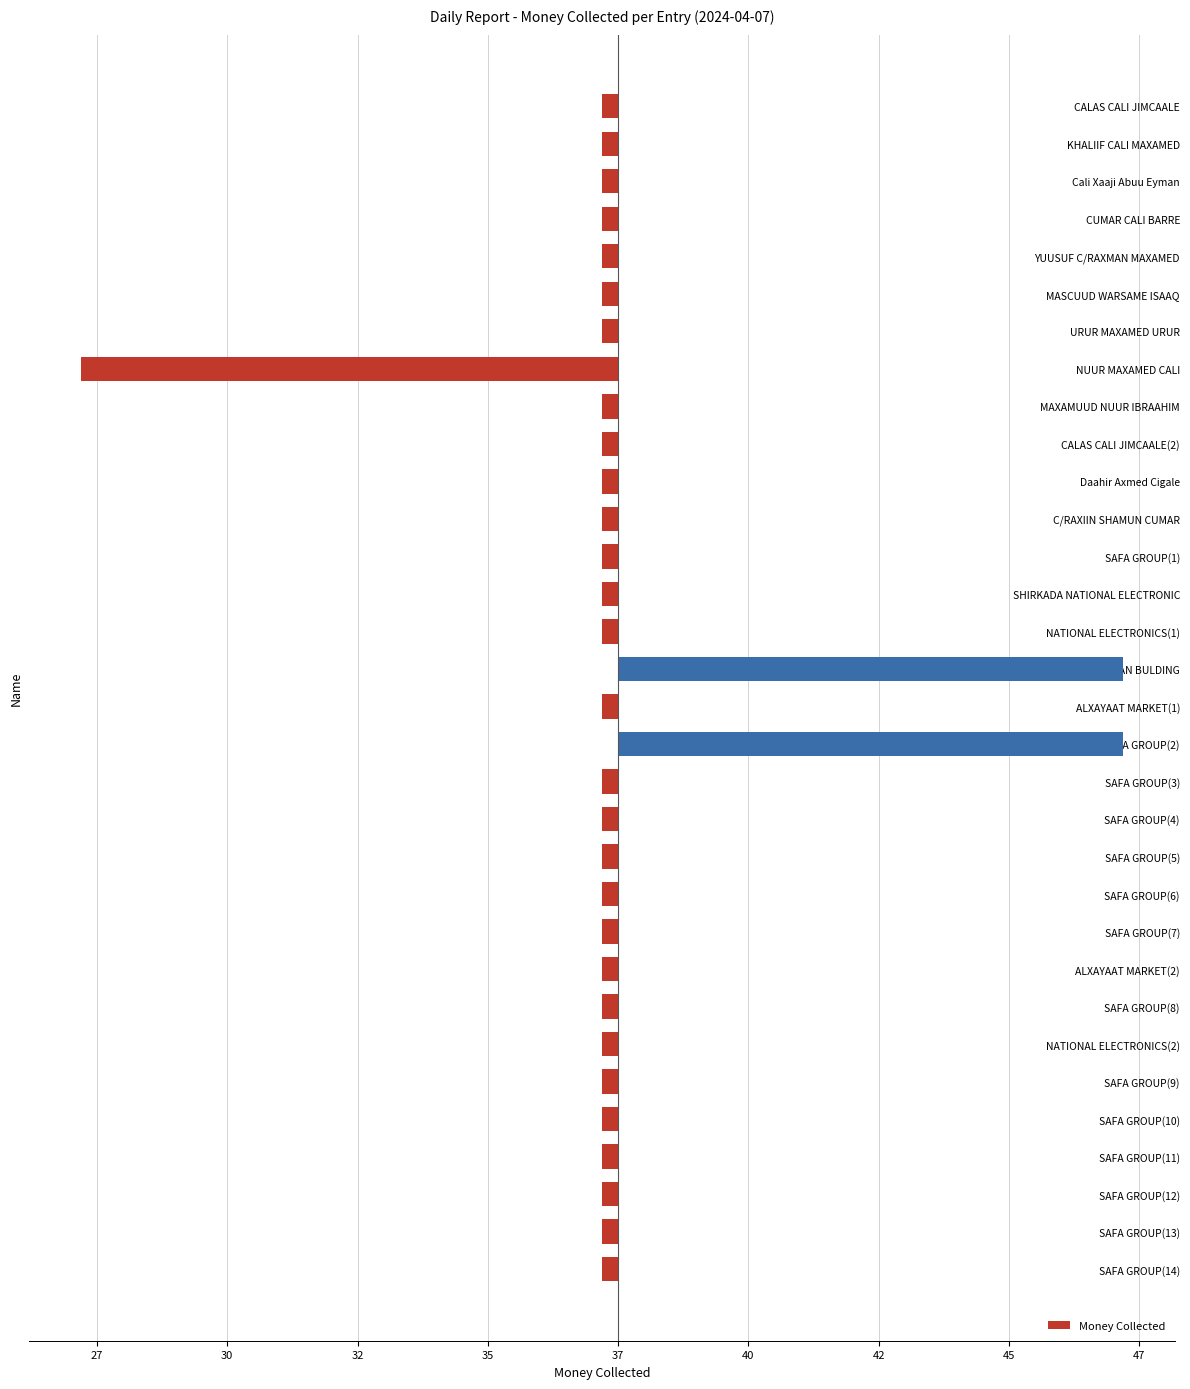

How many negative values are there?

30